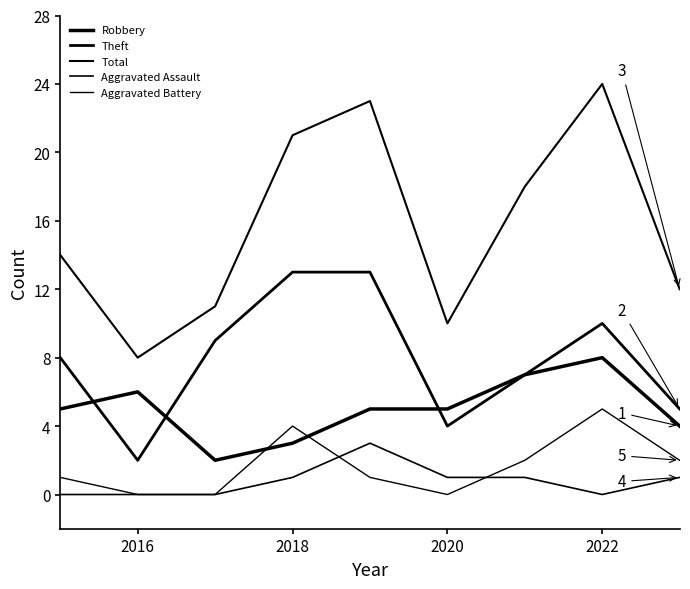

How many lines are shown in the chart?

5